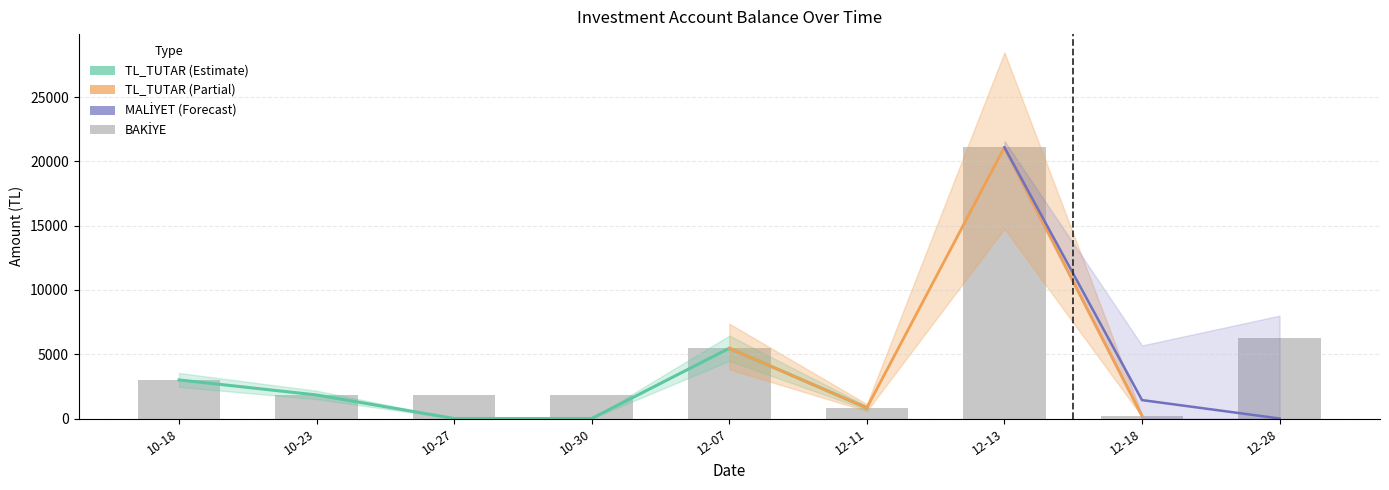

Which series has the widest spread of values?

MALİYET